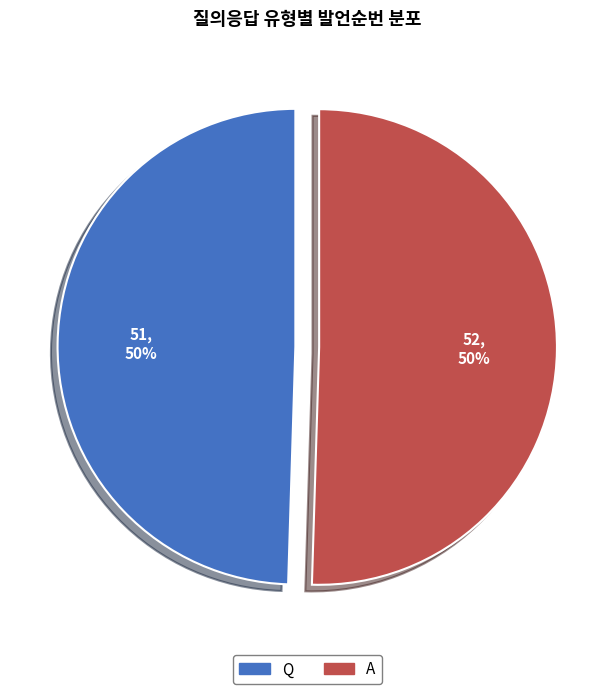

Approximately how many times larger is the value at Q compared to A?

1.0